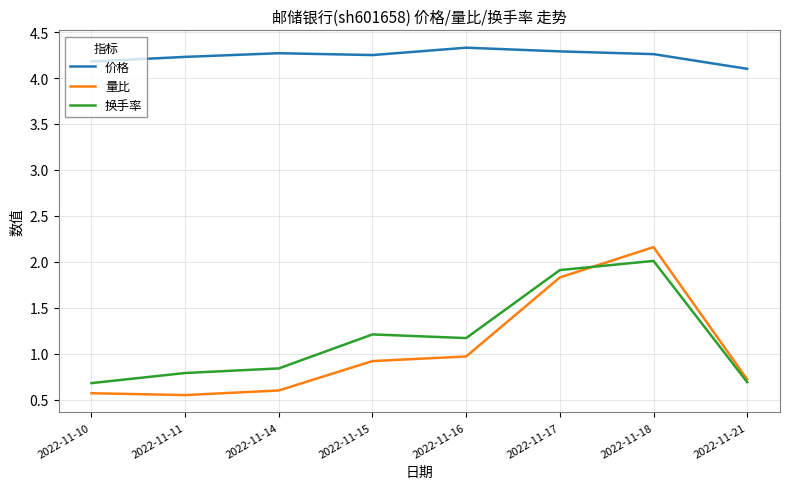

True or false: 换手率 has a value of 0.7 at 2022-11-10.

True